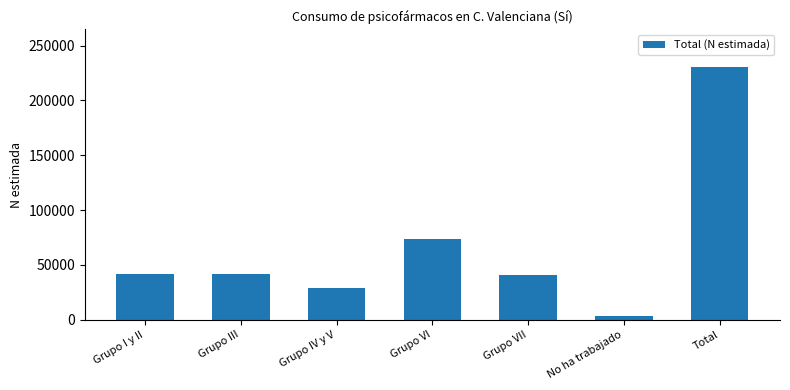

Where does the data first go above 41302?

Grupo I y II